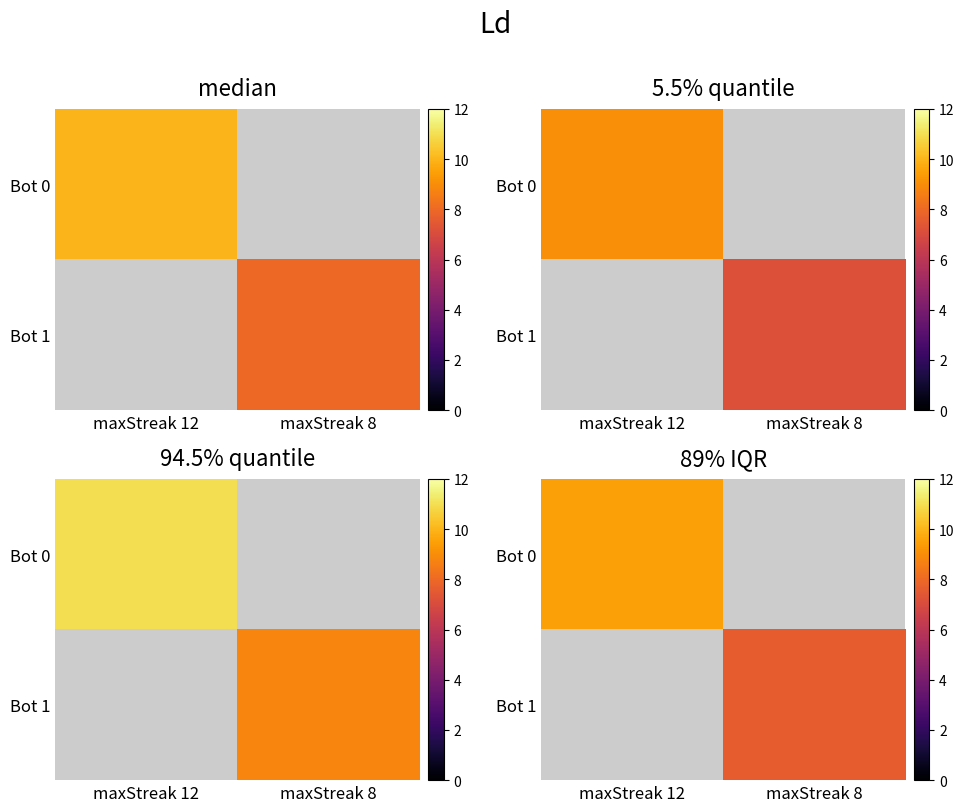

Which series has the widest spread of values?

Bot 0